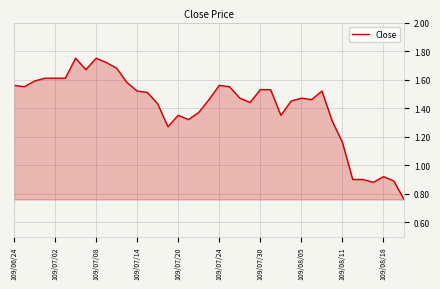

How many lines are shown in the chart?

1